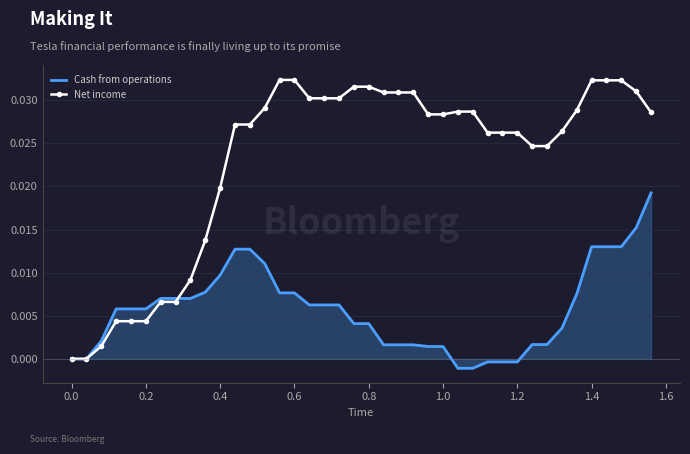

Which series has the widest spread of values?

Net income